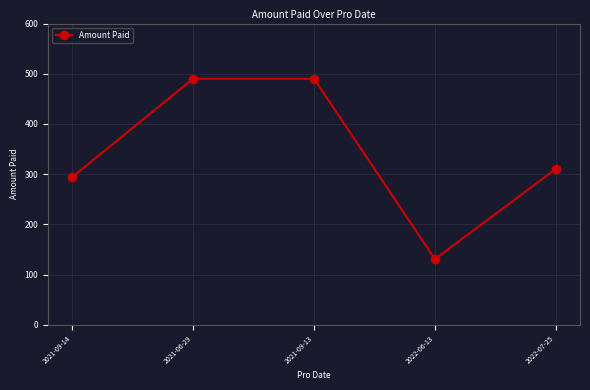

Reading left to right, transcribe all the data shown in this chart.

2021-09-14=294.1	2021-06-29=490.2	2021-09-13=490.2	2022-06-13=130.7	2022-07-25=310.5